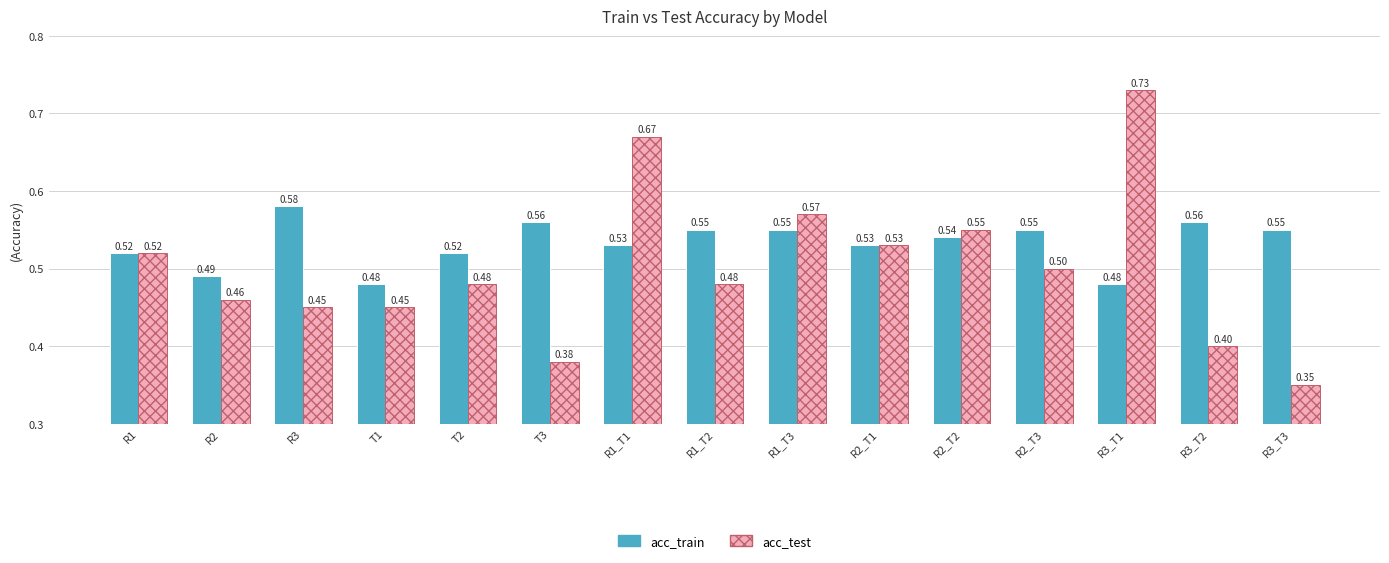

How many bars are there in total?

30